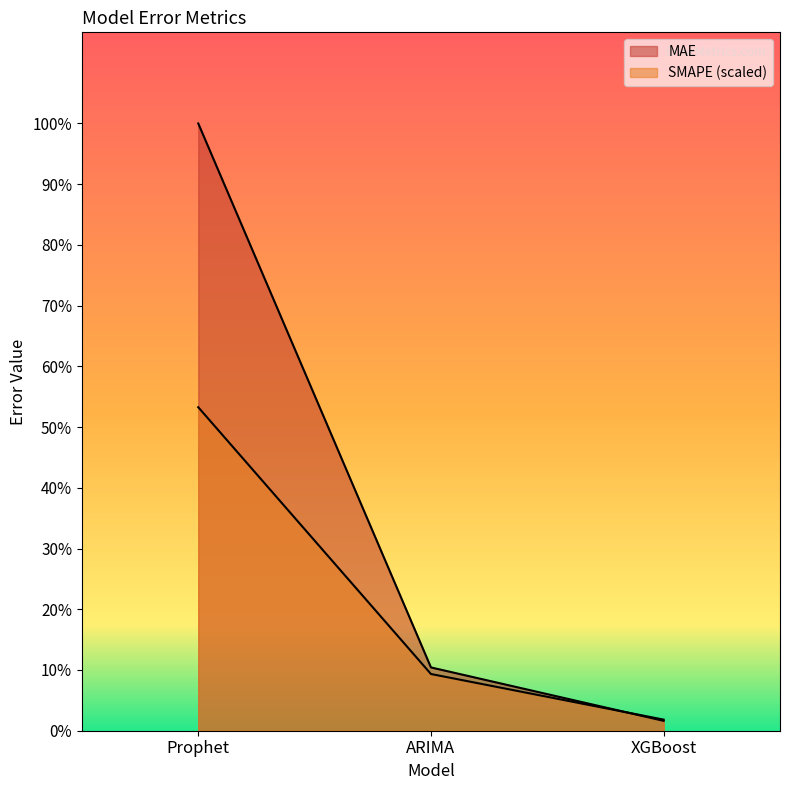

Where does the MAE series first go above 258?

Prophet